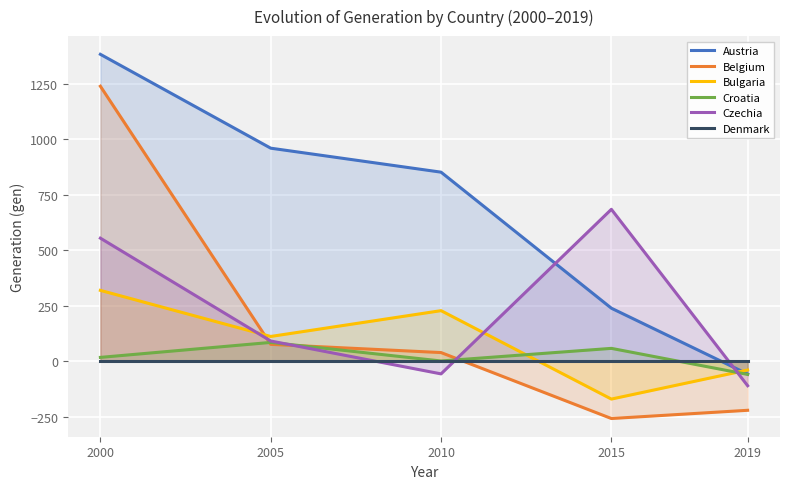

What are all the series names shown in the legend?

Austria, Belgium, Bulgaria, Croatia, Czechia, Denmark